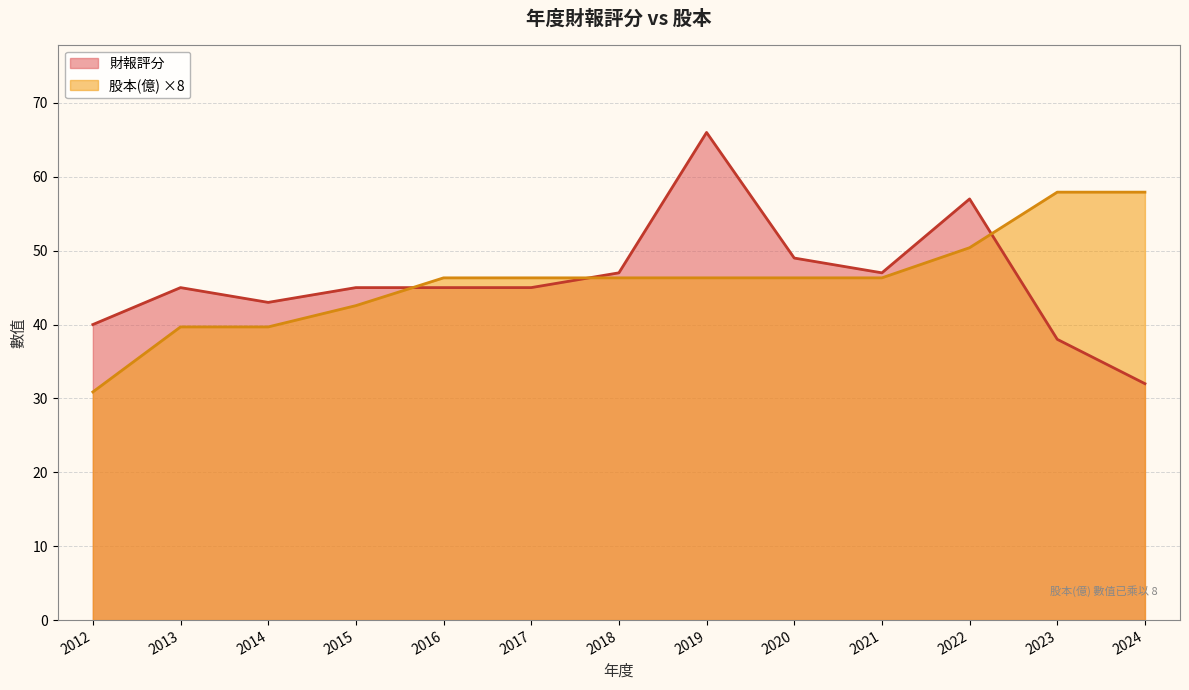

How many lines are shown in the chart?

2